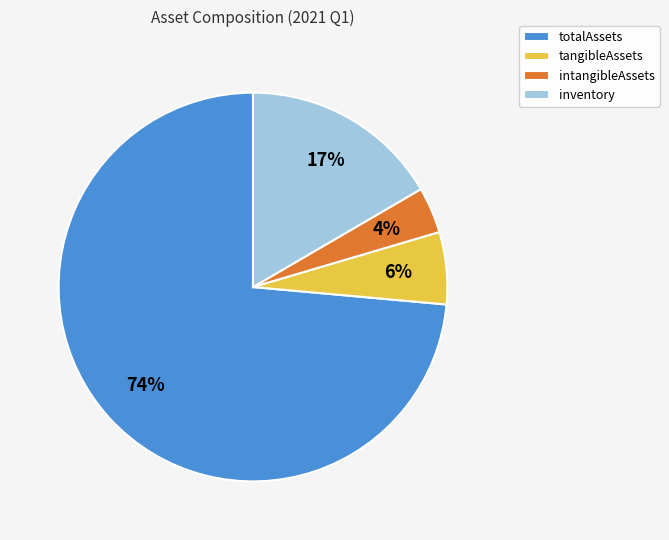

Do totalAssets and inventory together represent more than half of the pie?

Yes